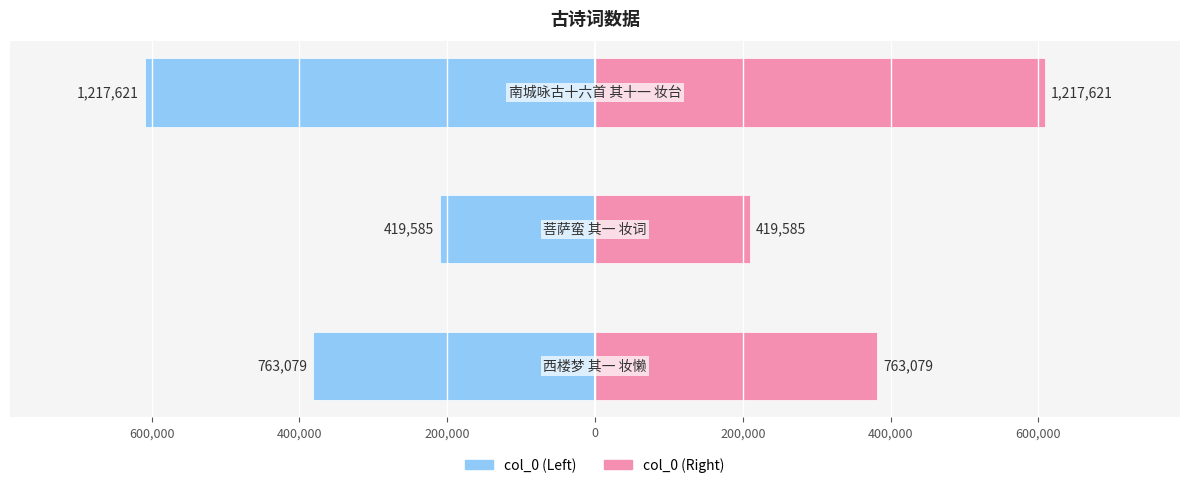

How many data points in col_0 (Left) are above -381539?

1